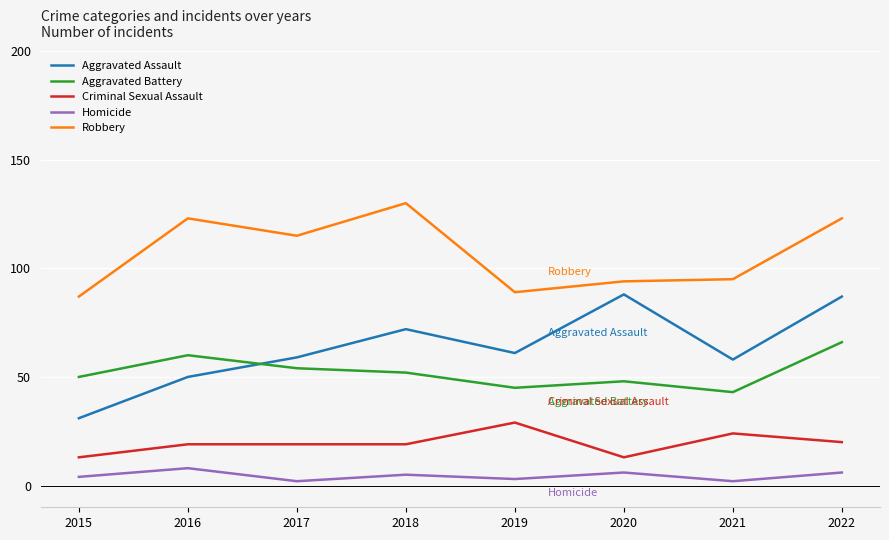

Which category has the highest value in the Robbery series?

2018